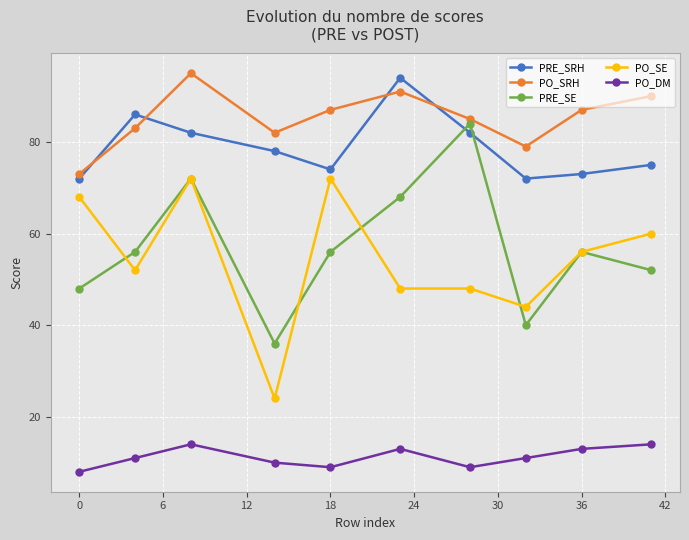

True or false: PRE_SE has more than 2 interior local peaks.

True